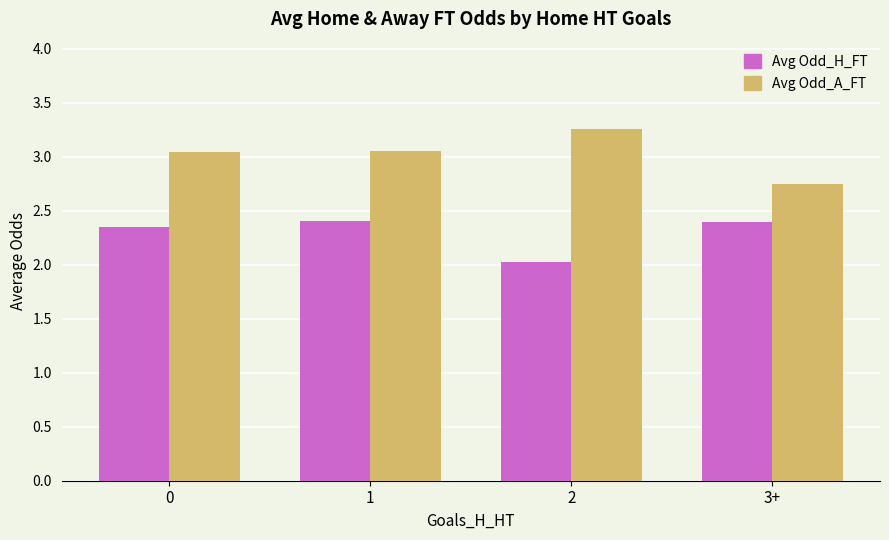

The value of Avg Odd_A_FT at 2 is 5.1. True or false?

False